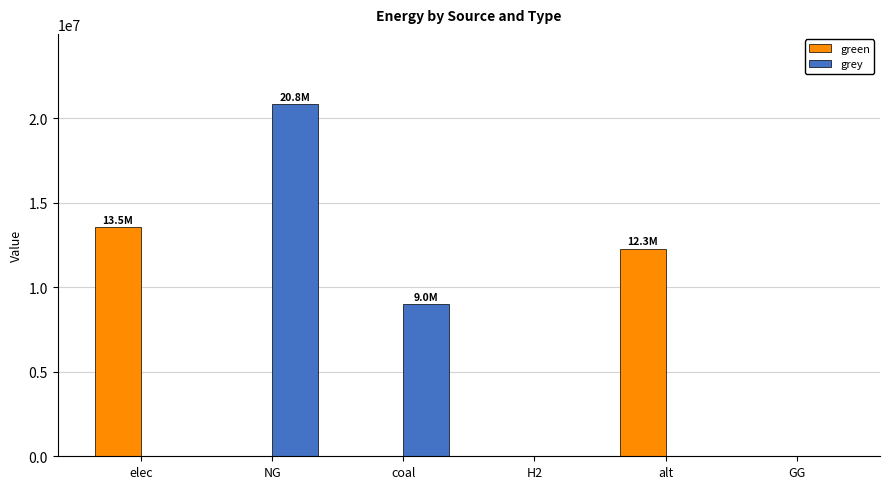

True or false: grey has a value of 14175115.9 at coal.

False